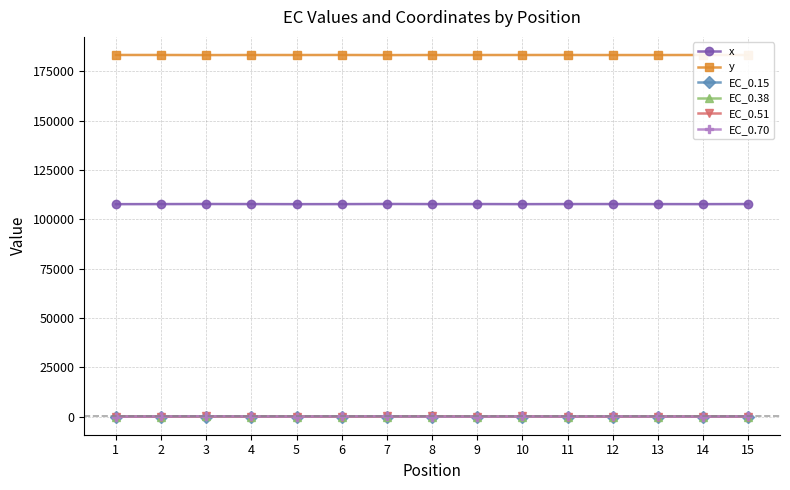

The value of x at 8 is 107758.7. True or false?

True